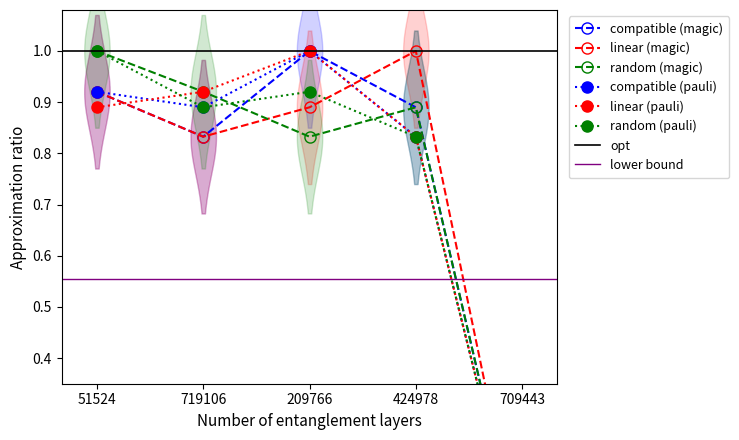

Reading right to left, transcribe all the data shown in this chart.

compatible (magic): 0.0	0.9	1.0	0.8	0.9
linear (magic): 0.0	1.0	0.9	0.8	0.9
random (magic): 0.0	0.9	0.8	0.9	1.0
compatible (pauli): 0.0	0.8	1.0	0.9	0.9
linear (pauli): 0.0	0.8	1.0	0.9	0.9
random (pauli): 0.0	0.8	0.9	0.9	1.0